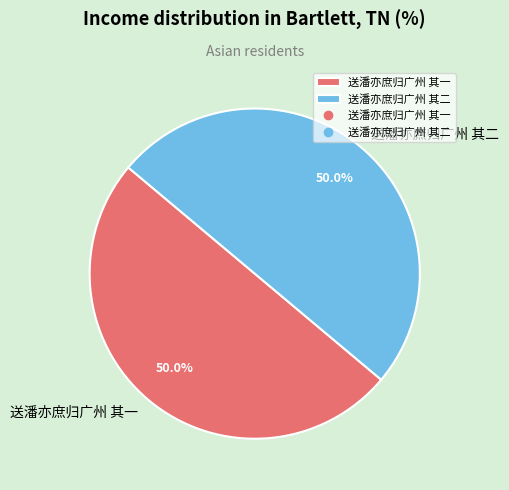

Combined, what portion of the pie is 送潘亦庶归广州 其二 and 送潘亦庶归广州 其一?

100.0%